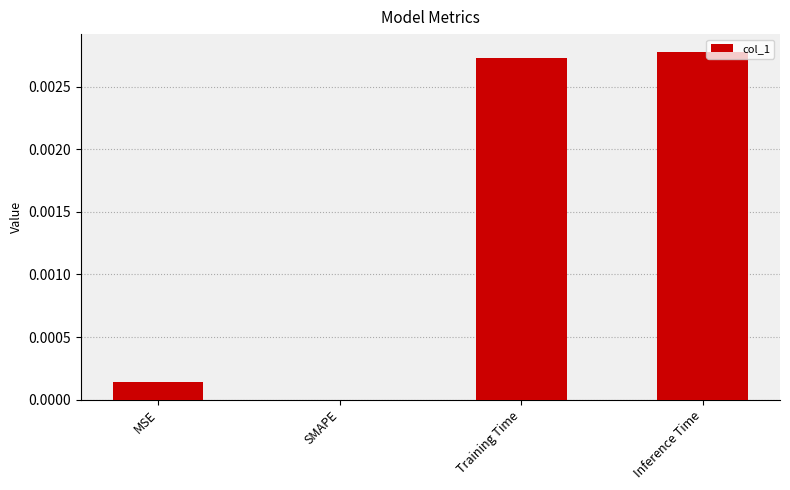

The chart shows a value of 0.0 at Inference Time. True or false?

True